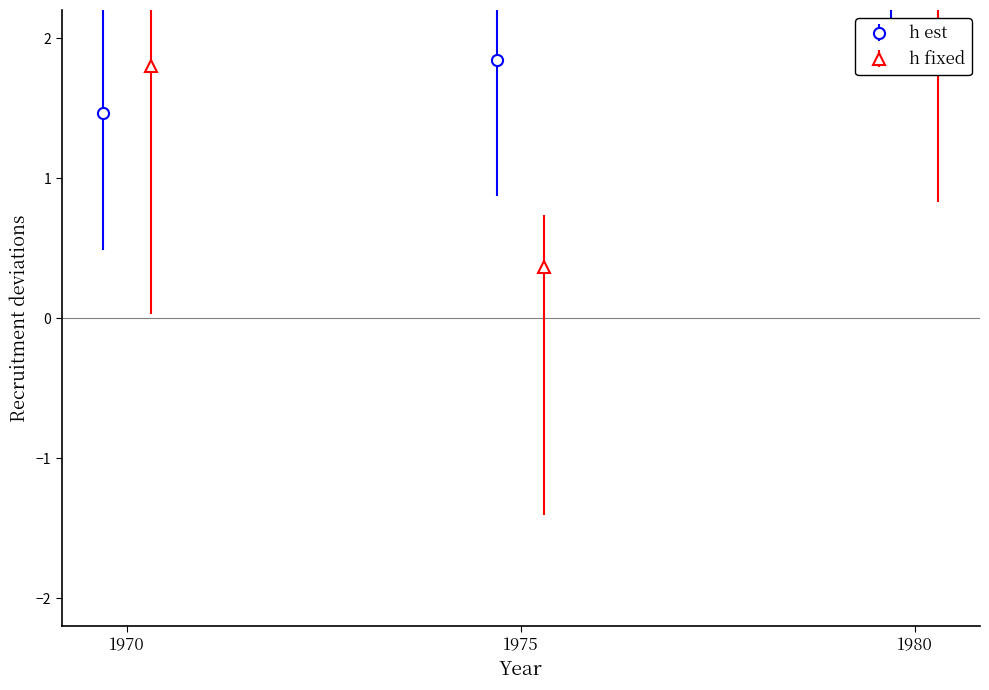

Reading left to right, what are all the values shown in this chart?

h est: 1.5	1.8	3.1
h fixed: 1.8	0.4	1.8